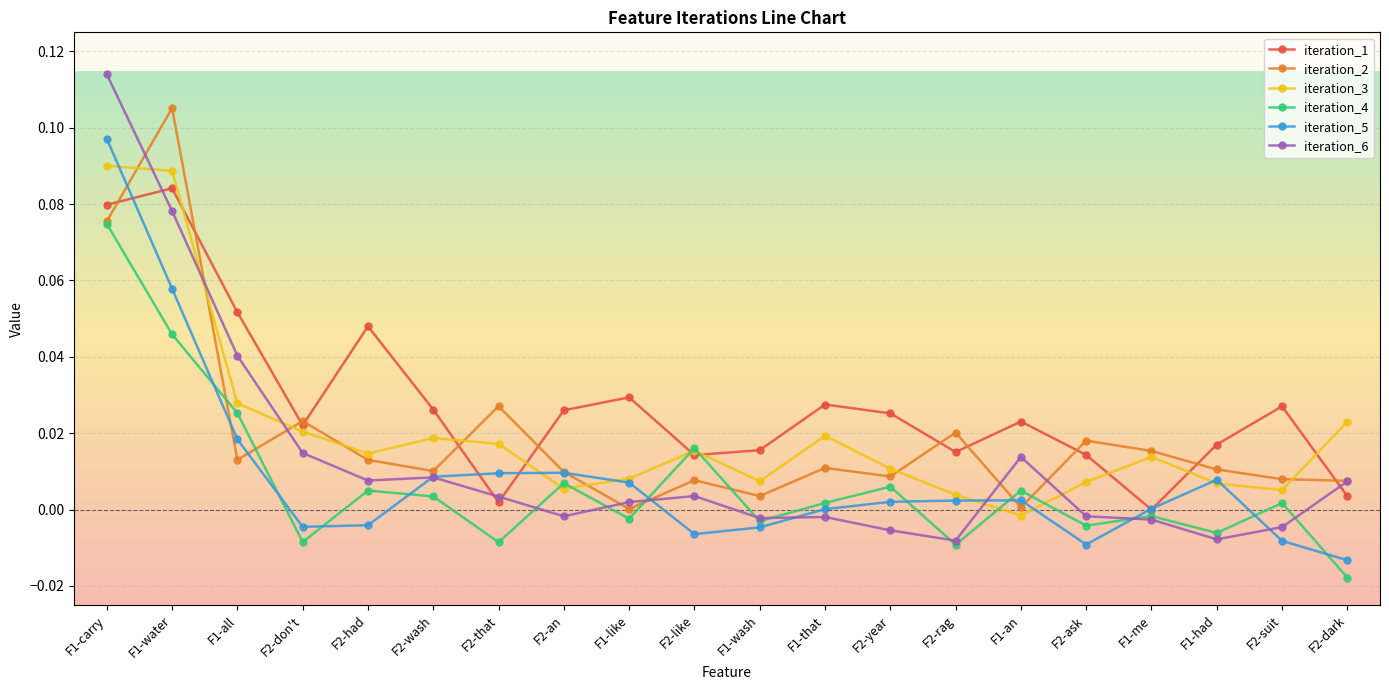

Is it true that iteration_3 equals 0.0 at F2-had?

True